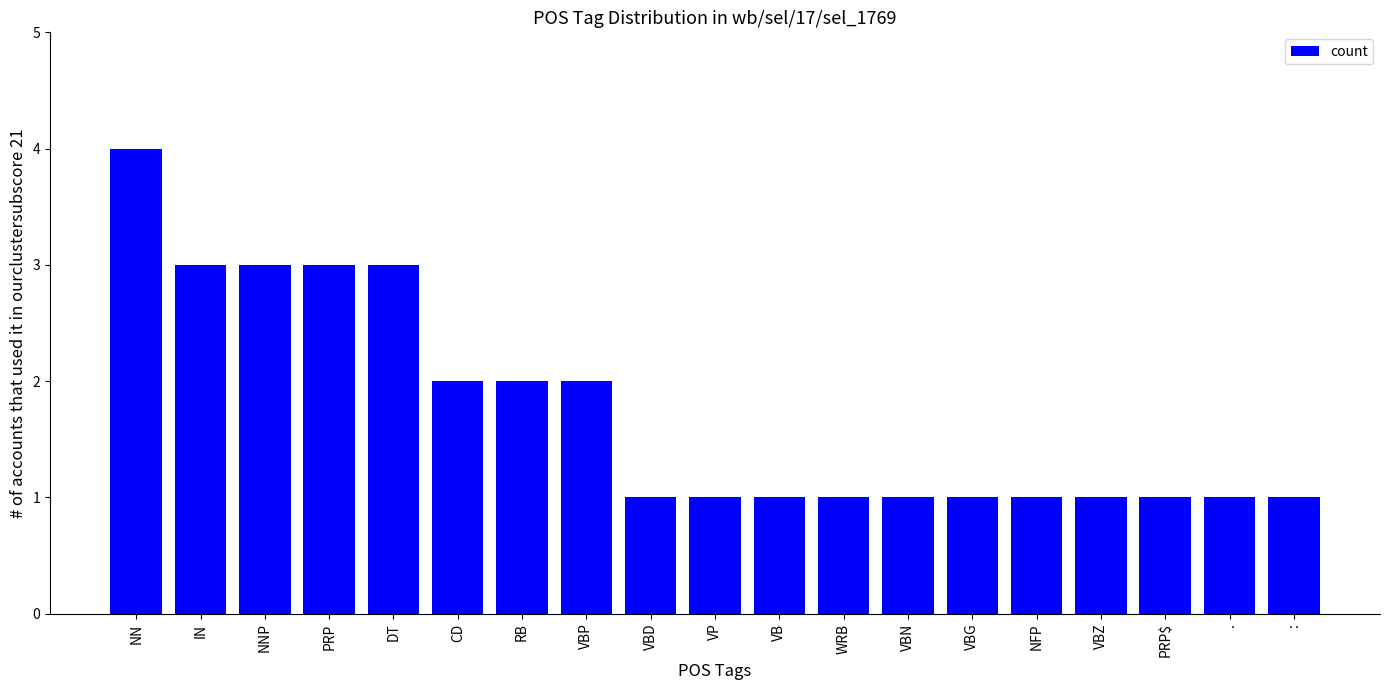

What is the minimum value shown in the chart?

1